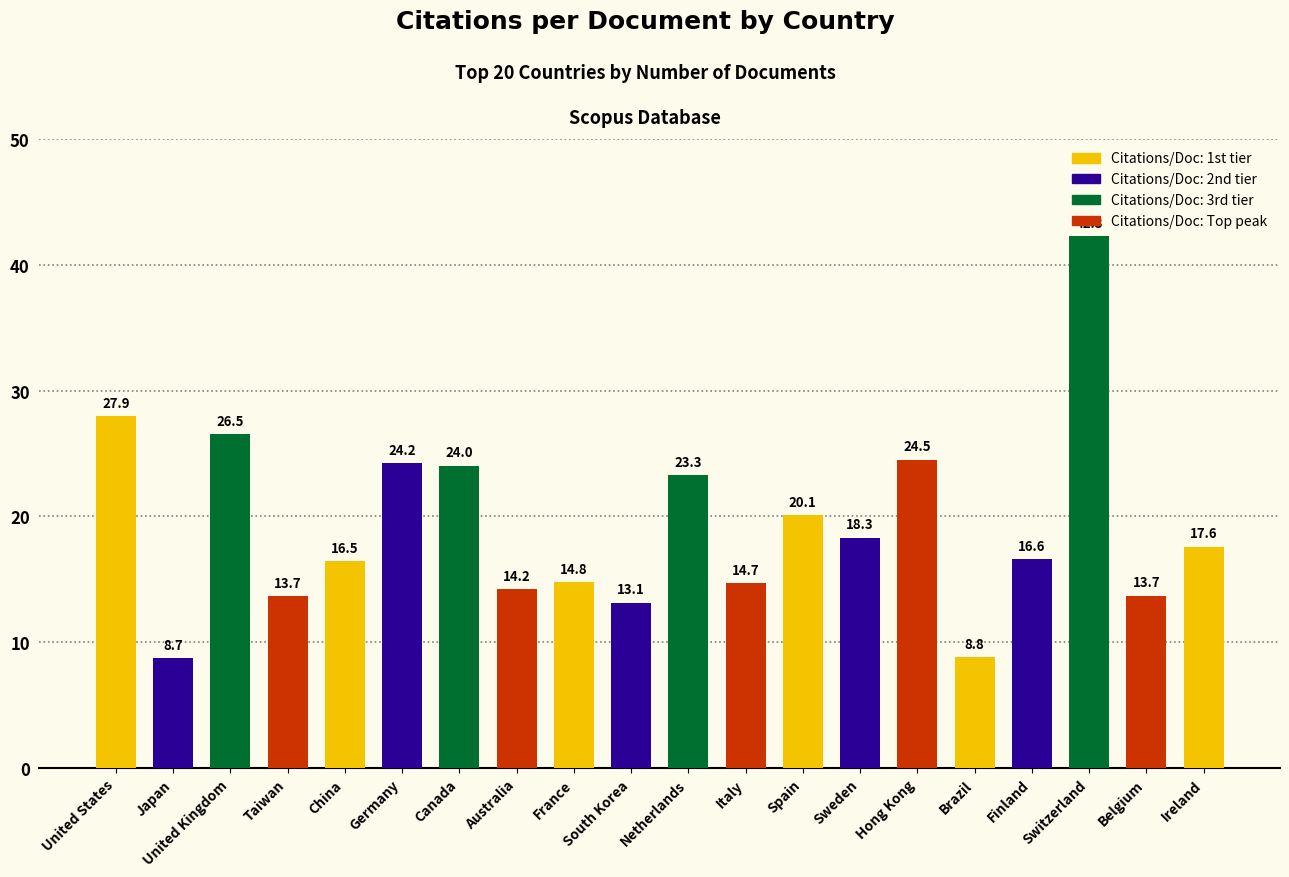

Which category has the highest value across all series?

Switzerland